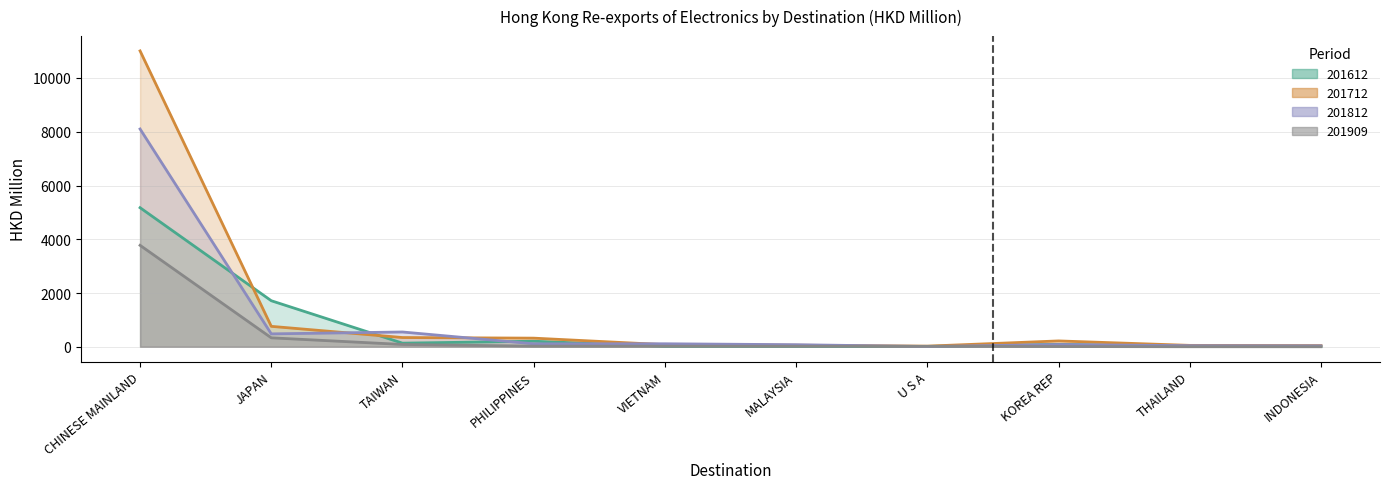

True or false: 201712 has more than 0 interior local peaks.

True